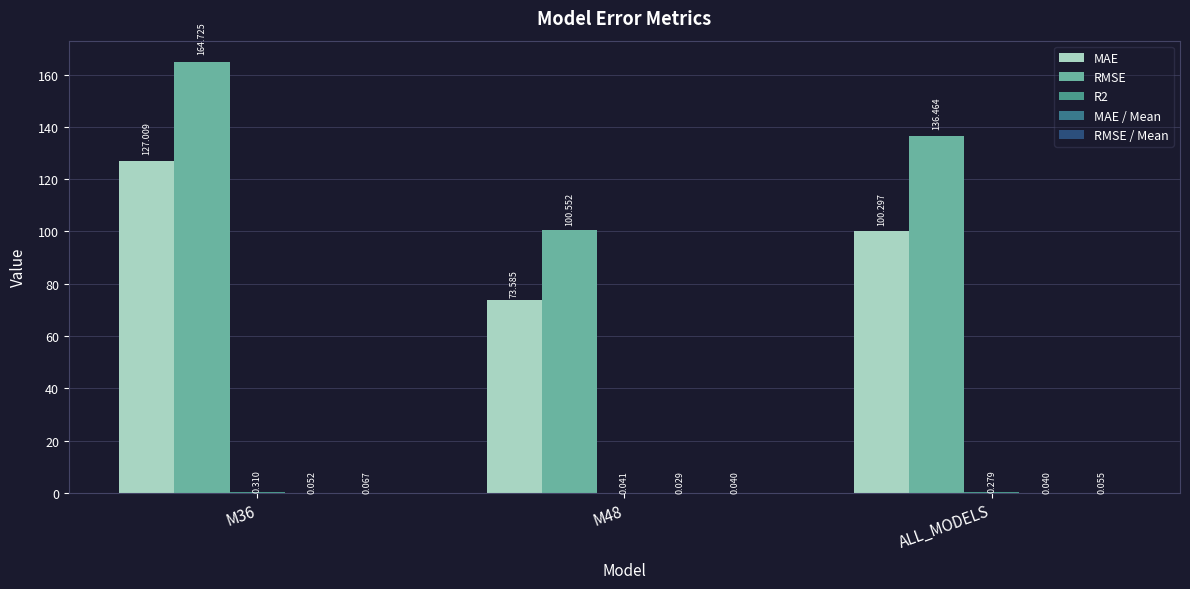

How many categories are shown in the chart?

3